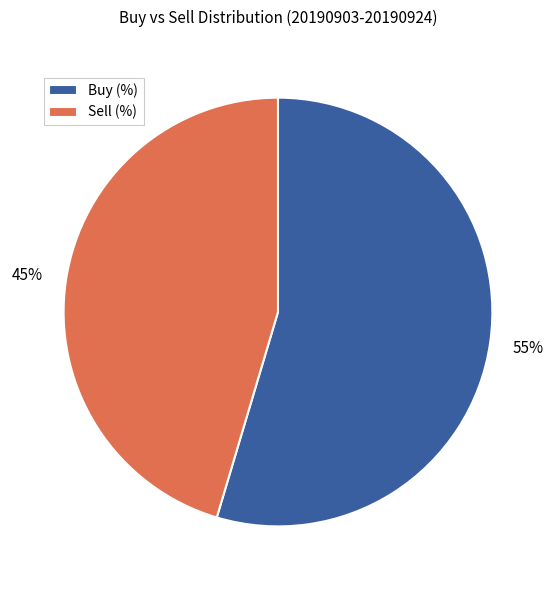

To the nearest percent, what is the combined percentage of Buy (%) and Sell (%)?

100%